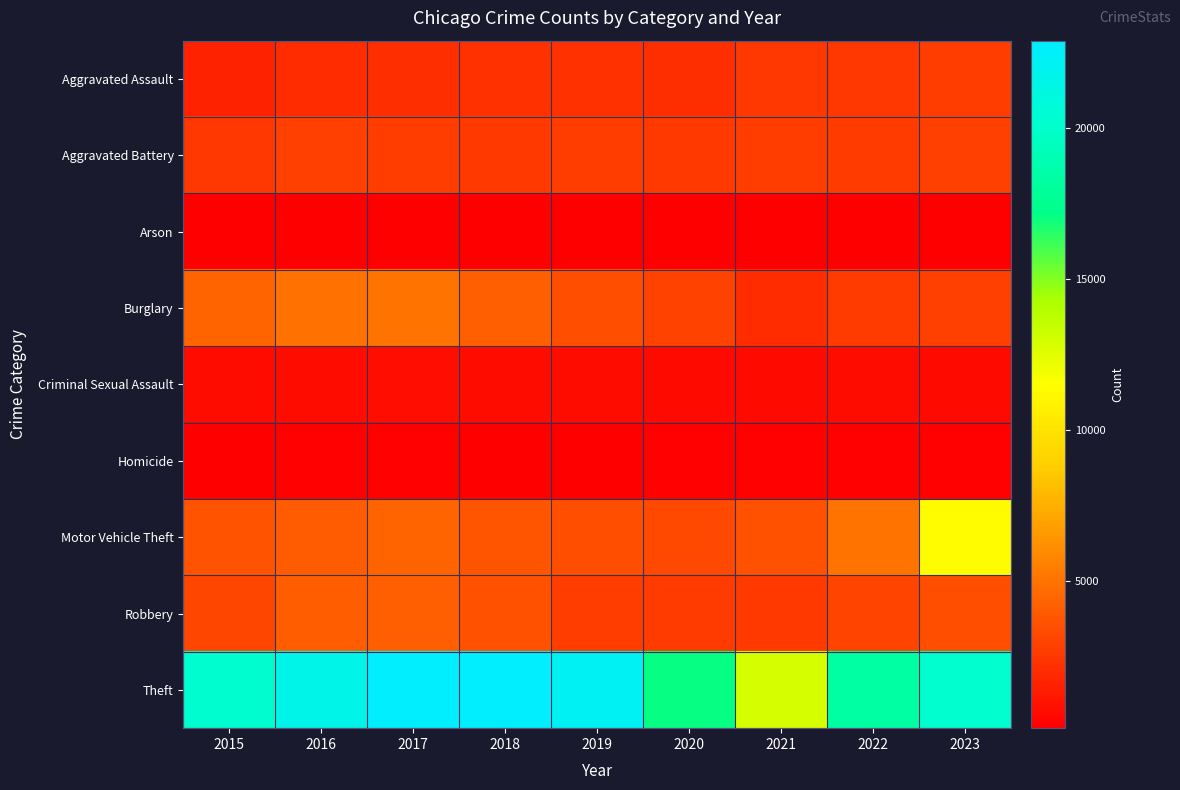

Reading right to left, what are all the values shown in this chart?

Aggravated Assault: 2023=2763	2022=2497	2021=2502	2020=2083	2019=2193	2018=2200	2017=2158	2016=2047	2015=1614
Aggravated Battery: 2023=2846	2022=2622	2021=2763	2020=2566	2019=2706	2018=2597	2017=2773	2016=2787	2015=2439
Arson: 2023=175	2022=146	2021=192	2020=141	2019=130	2018=118	2017=178	2016=199	2015=152
Burglary: 2023=2799	2022=2677	2021=2034	2020=2889	2019=3468	2018=4162	2017=4991	2016=4893	2015=4327
Criminal Sexual Assault: 2023=642	2022=668	2021=620	2020=605	2019=733	2018=724	2017=782	2016=704	2015=666
Homicide: 2023=220	2022=239	2021=248	2020=208	2019=177	2018=196	2017=236	2016=243	2015=155
Motor Vehicle Theft: 2023=11384	2022=4930	2021=3533	2020=3183	2019=3456	2018=3751	2017=4357	2016=3974	2015=3620
Robbery: 2023=3489	2022=3001	2021=2561	2020=2689	2019=2727	2018=3572	2017=4194	2016=4040	2015=3086
Theft: 2023=20200	2022=18315	2021=12879	2020=17028	2019=22228	2018=22888	2017=22838	2016=21630	2015=20275